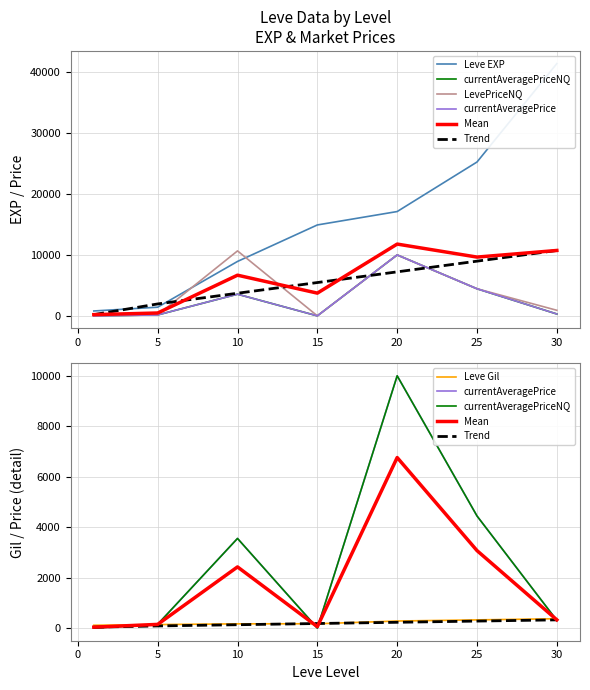

True or false: Leve EXP and currentAveragePriceNQ cross at least once.

False